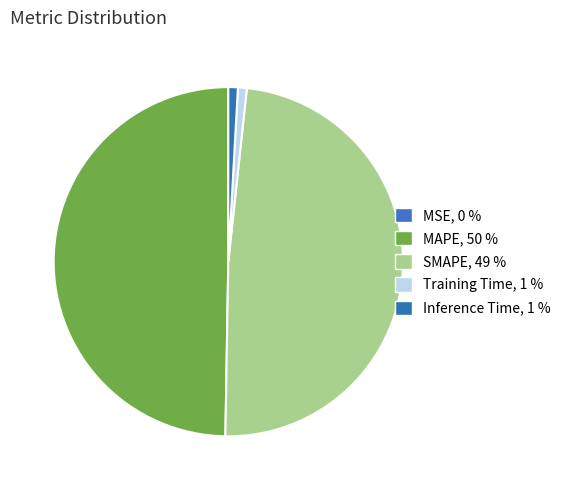

What percentage is NOT represented by Training Time?

99.2%